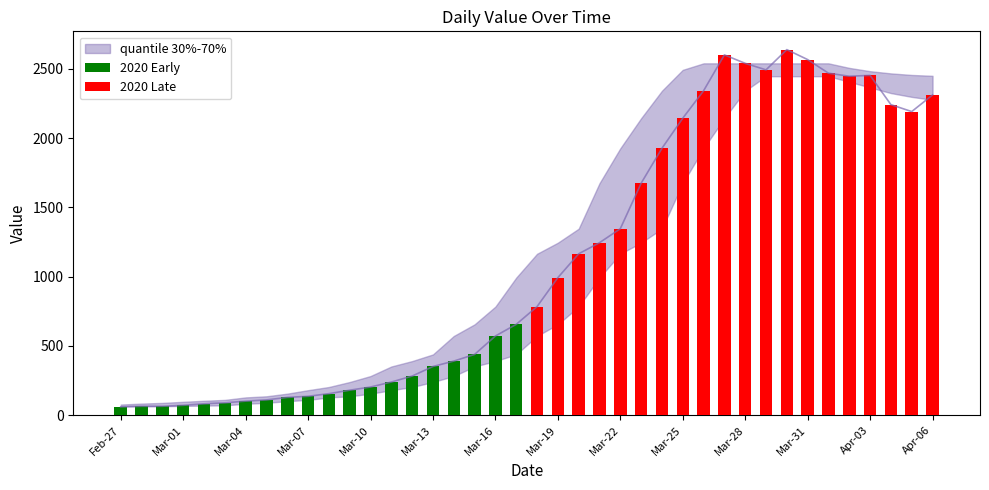

The value of 2020 Early at Feb-27 is 61. True or false?

True